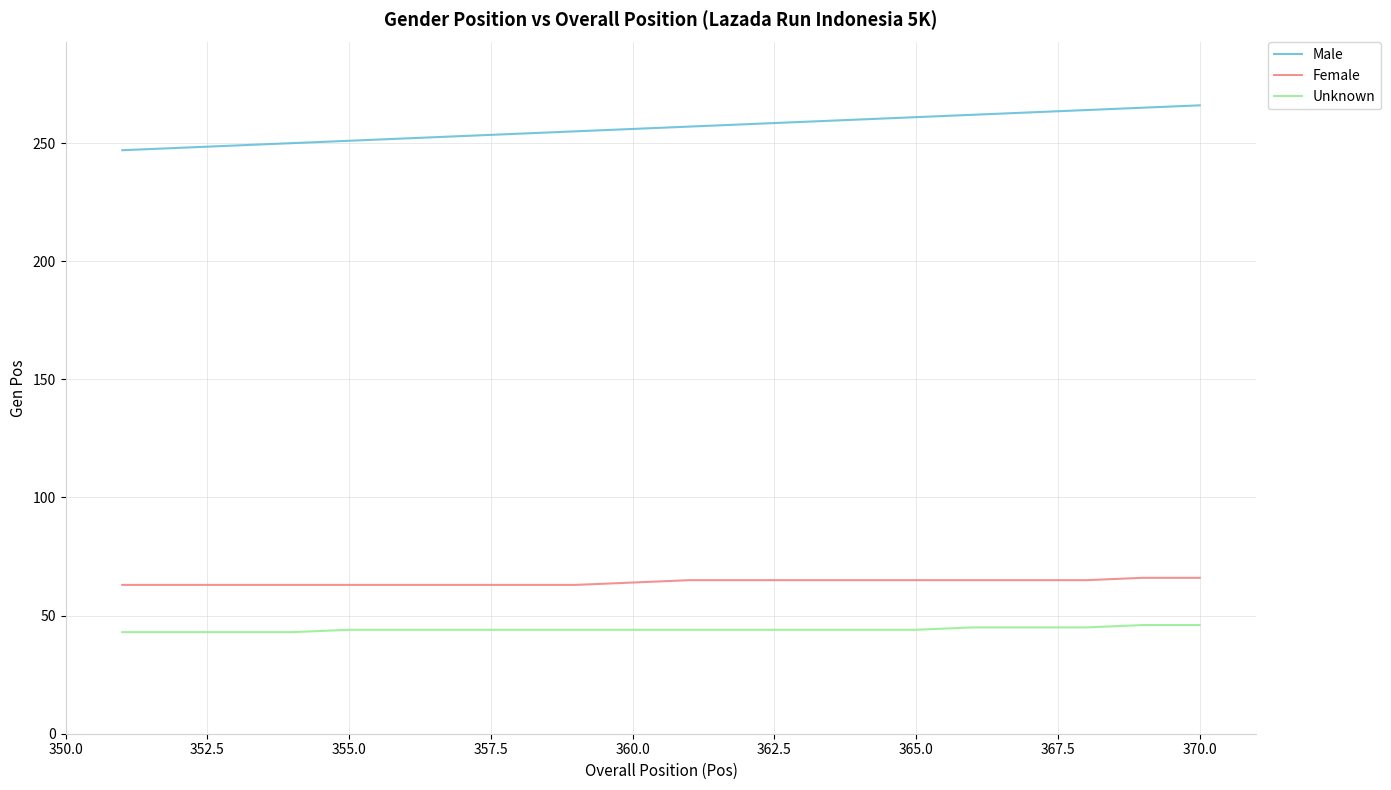

What is the maximum value shown in the chart?

266